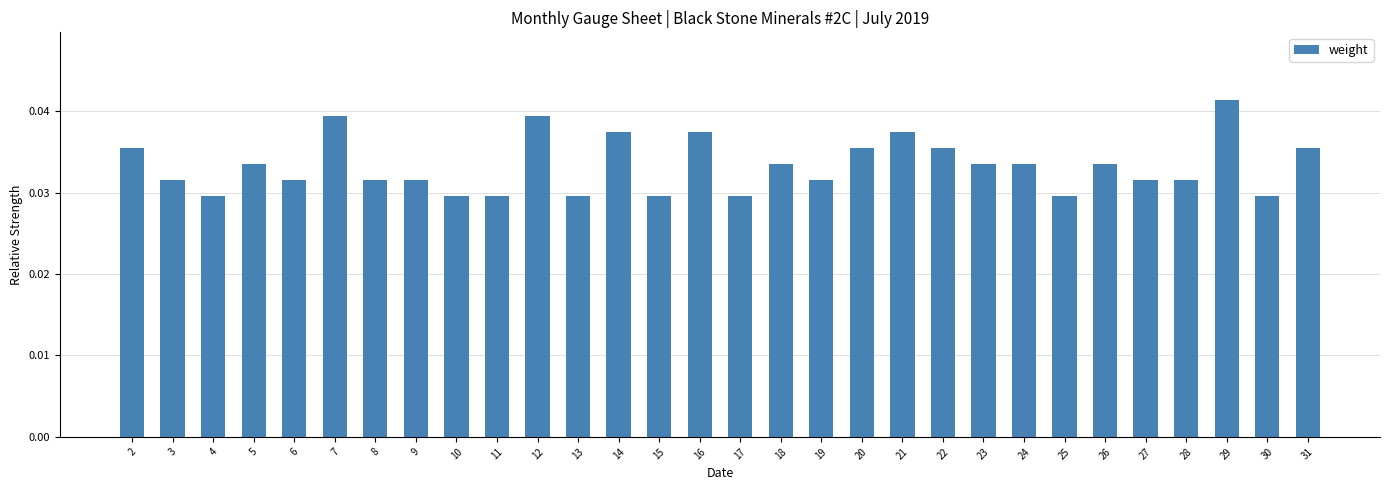

What is the sum of all values?

1.0